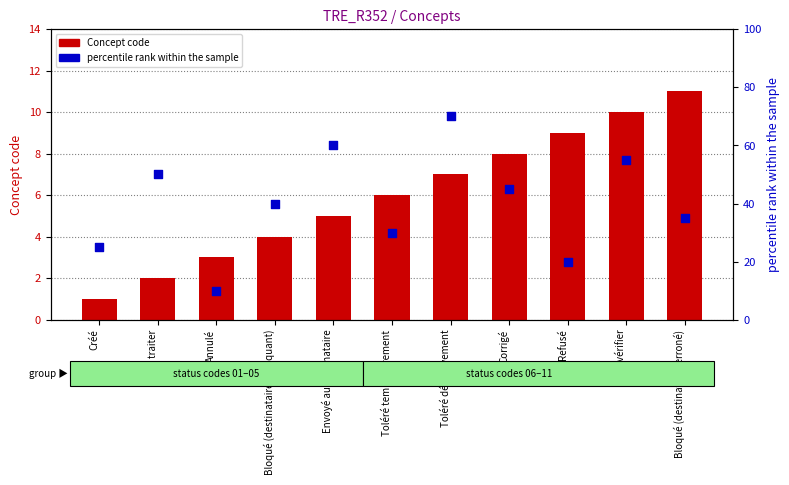

At which category is the sum across all series the highest?

Toléré définitivement